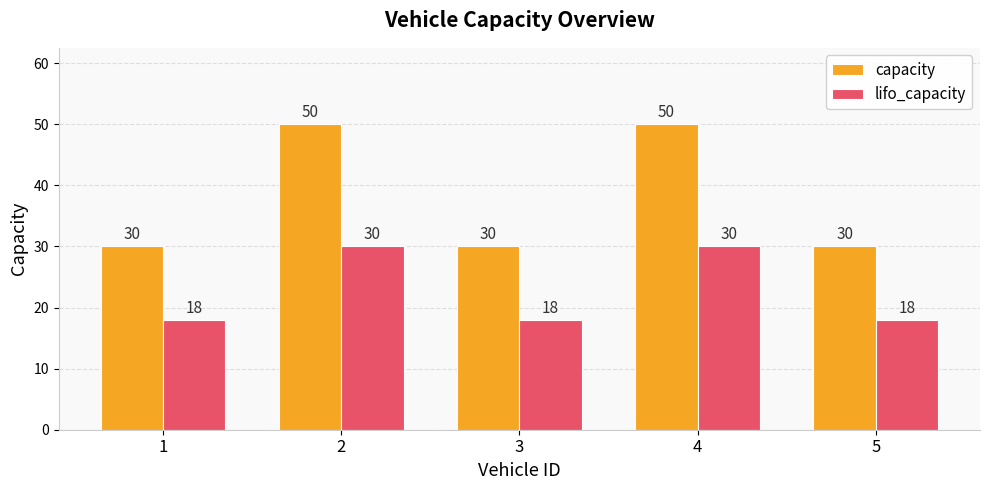

What is the difference between the maximum and minimum values in the capacity series?

20